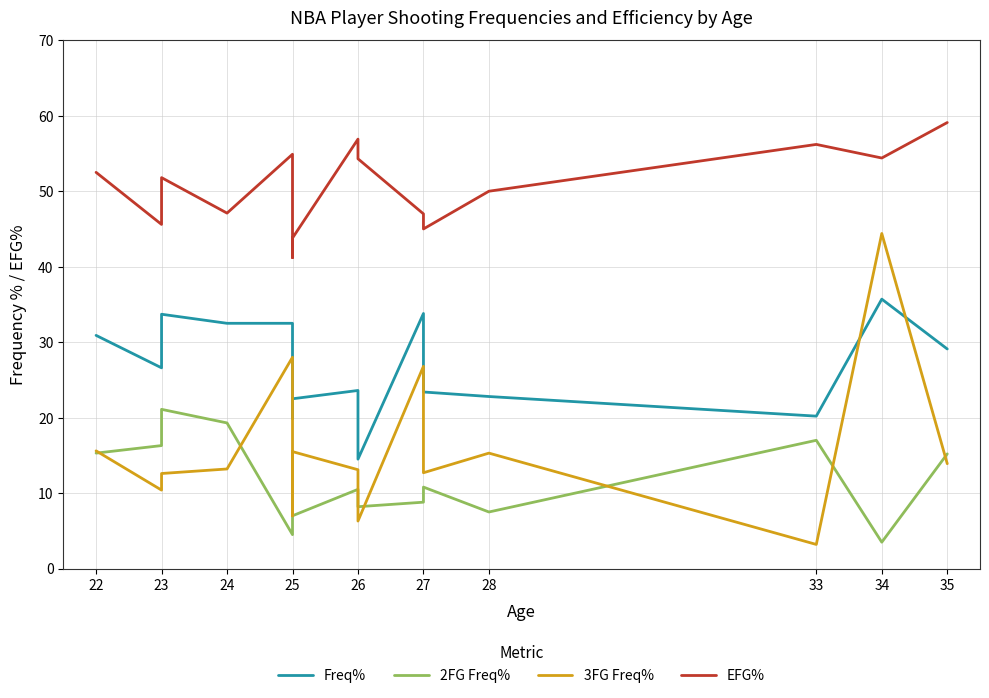

Which category has the highest value in the 2FG Freq% series?

23